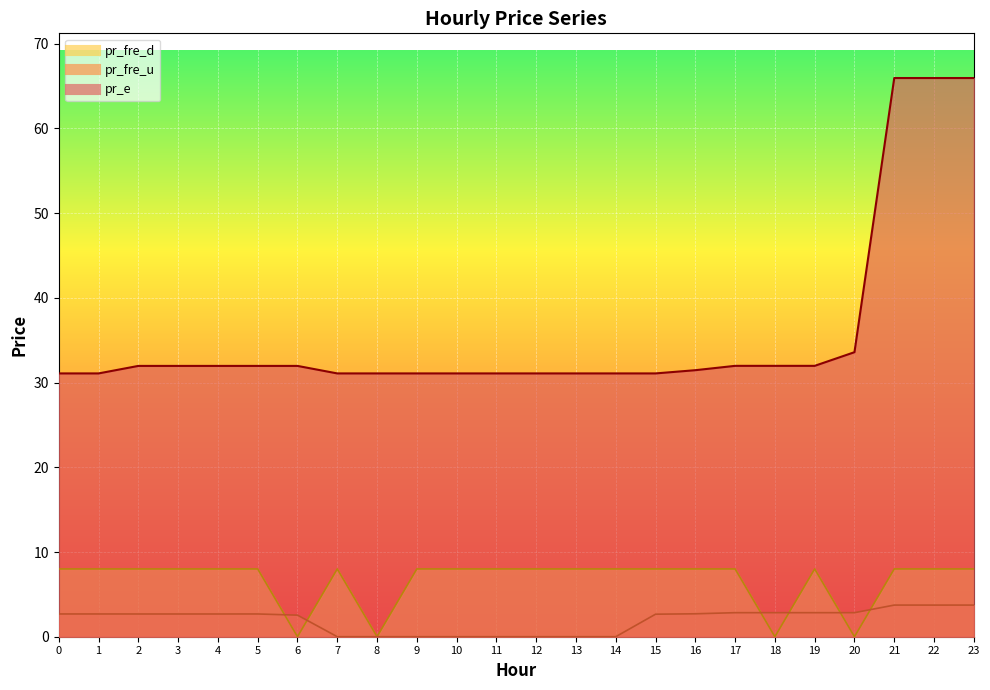

What is the spread (max minus min) of values at 21?

62.2